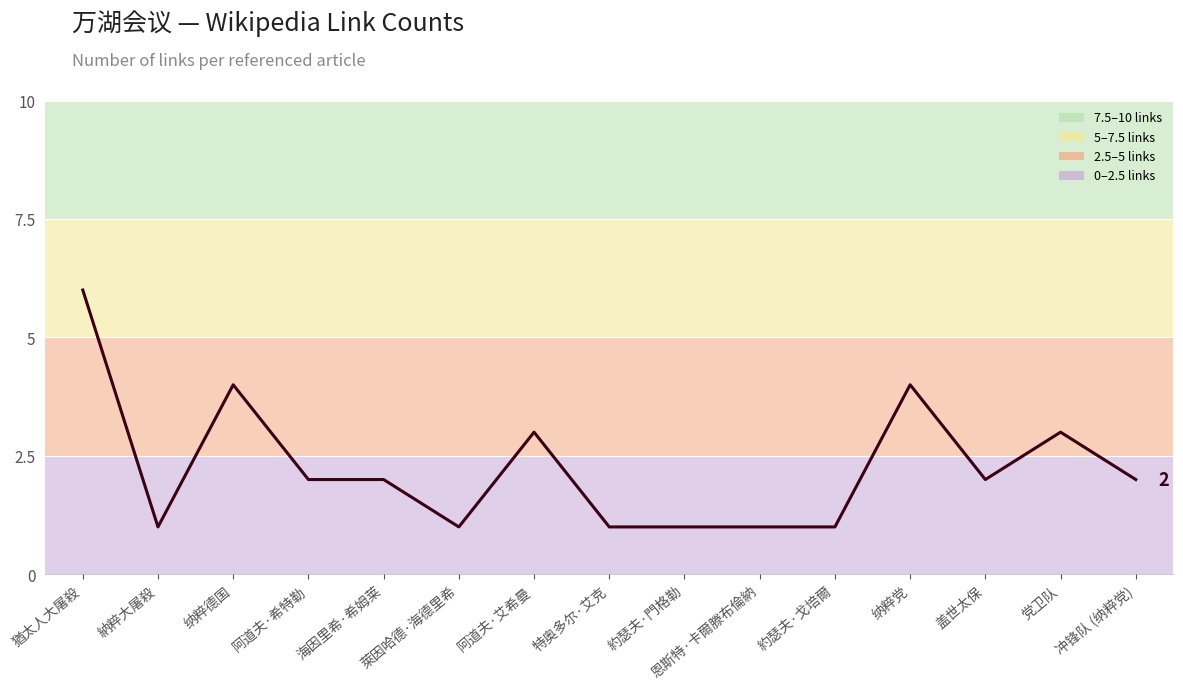

True or false: the data has more than 1 interior local peaks.

True